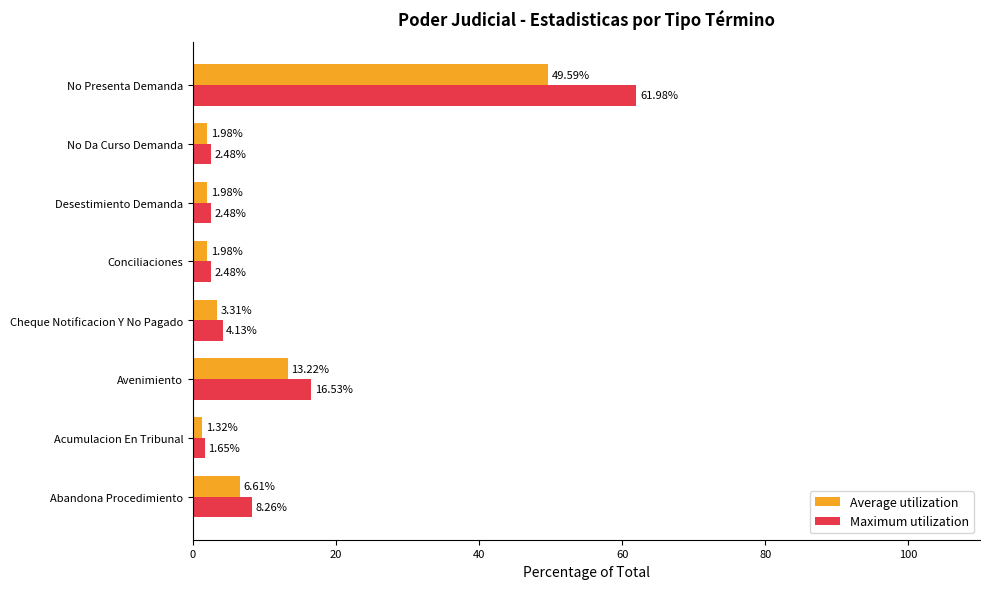

Which series has the widest spread of values?

Maximum utilization